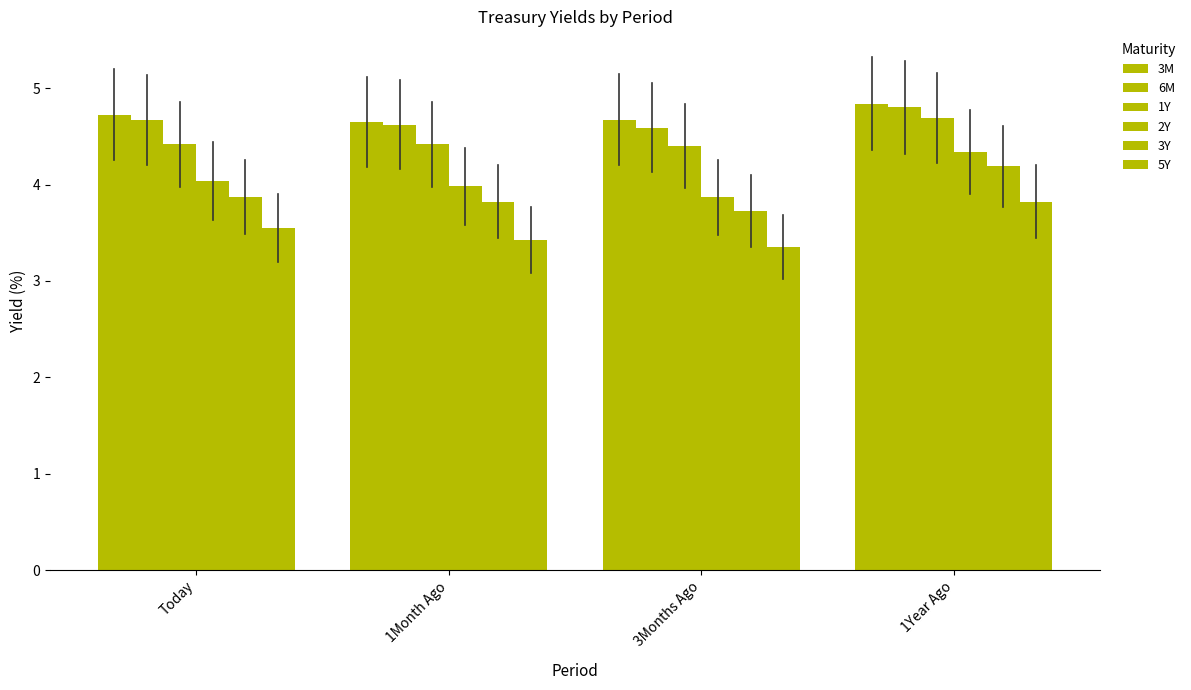

What is the total value across all series at 1Month Ago?

24.9